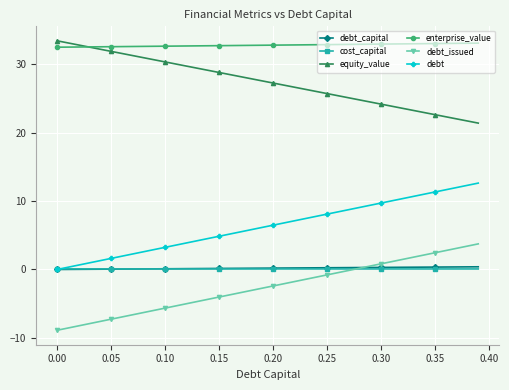

What are all the series names shown in the legend?

debt_capital, cost_capital, equity_value, enterprise_value, debt_issued, debt